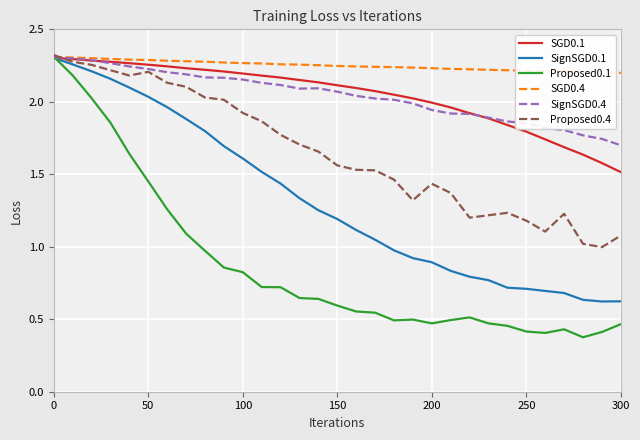

Which series has the largest range (max minus min)?

Proposed0.1